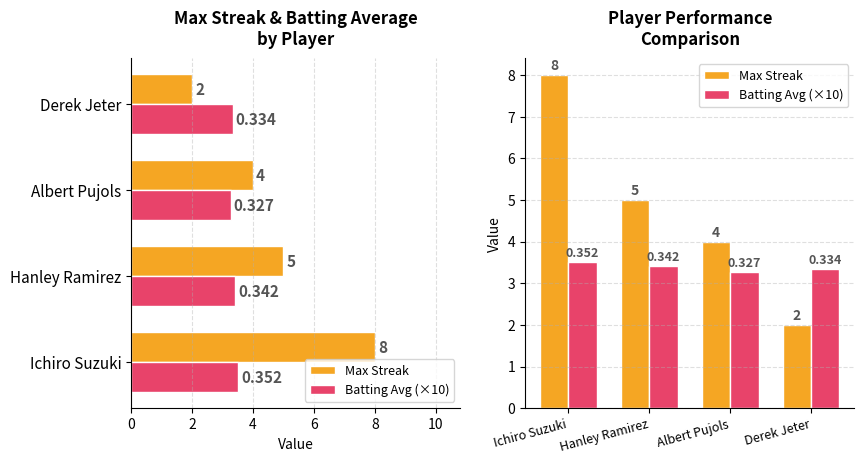

Rank the series by their average value, from highest to lowest.

Max Streak, Batting Avg (×10)